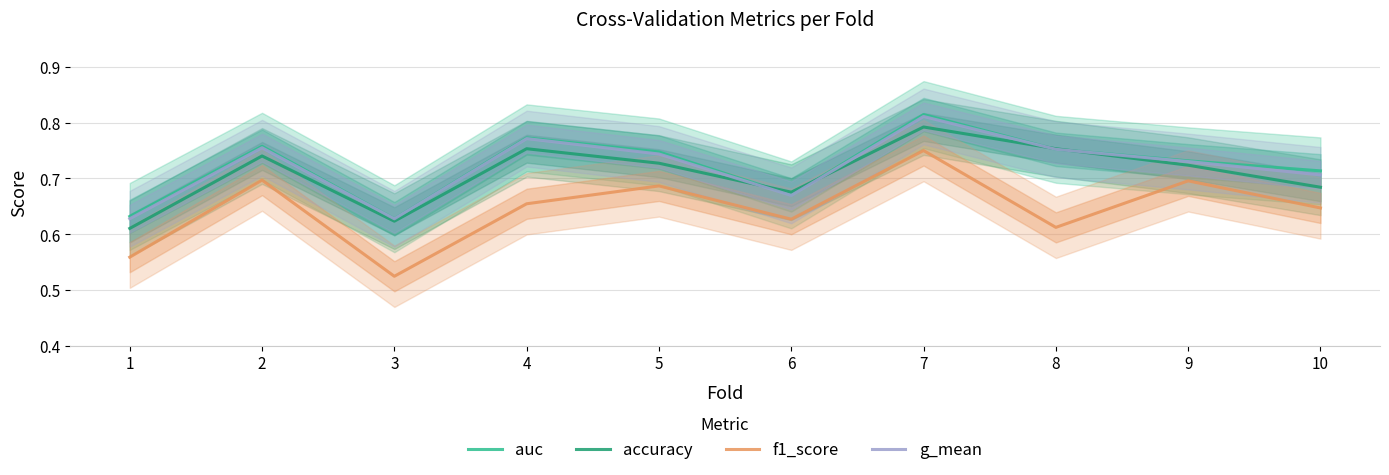

At which category is the sum across all series the highest?

7